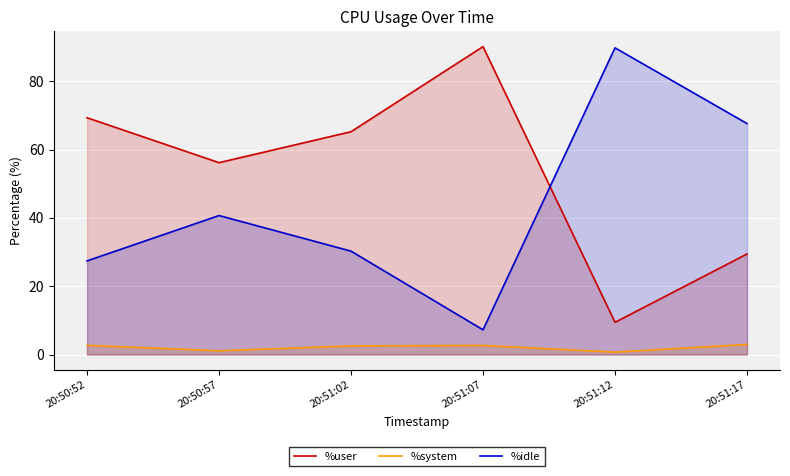

Rank the categories by %idle value from highest to lowest.

20:51:12, 20:51:17, 20:50:57, 20:51:02, 20:50:52, 20:51:07